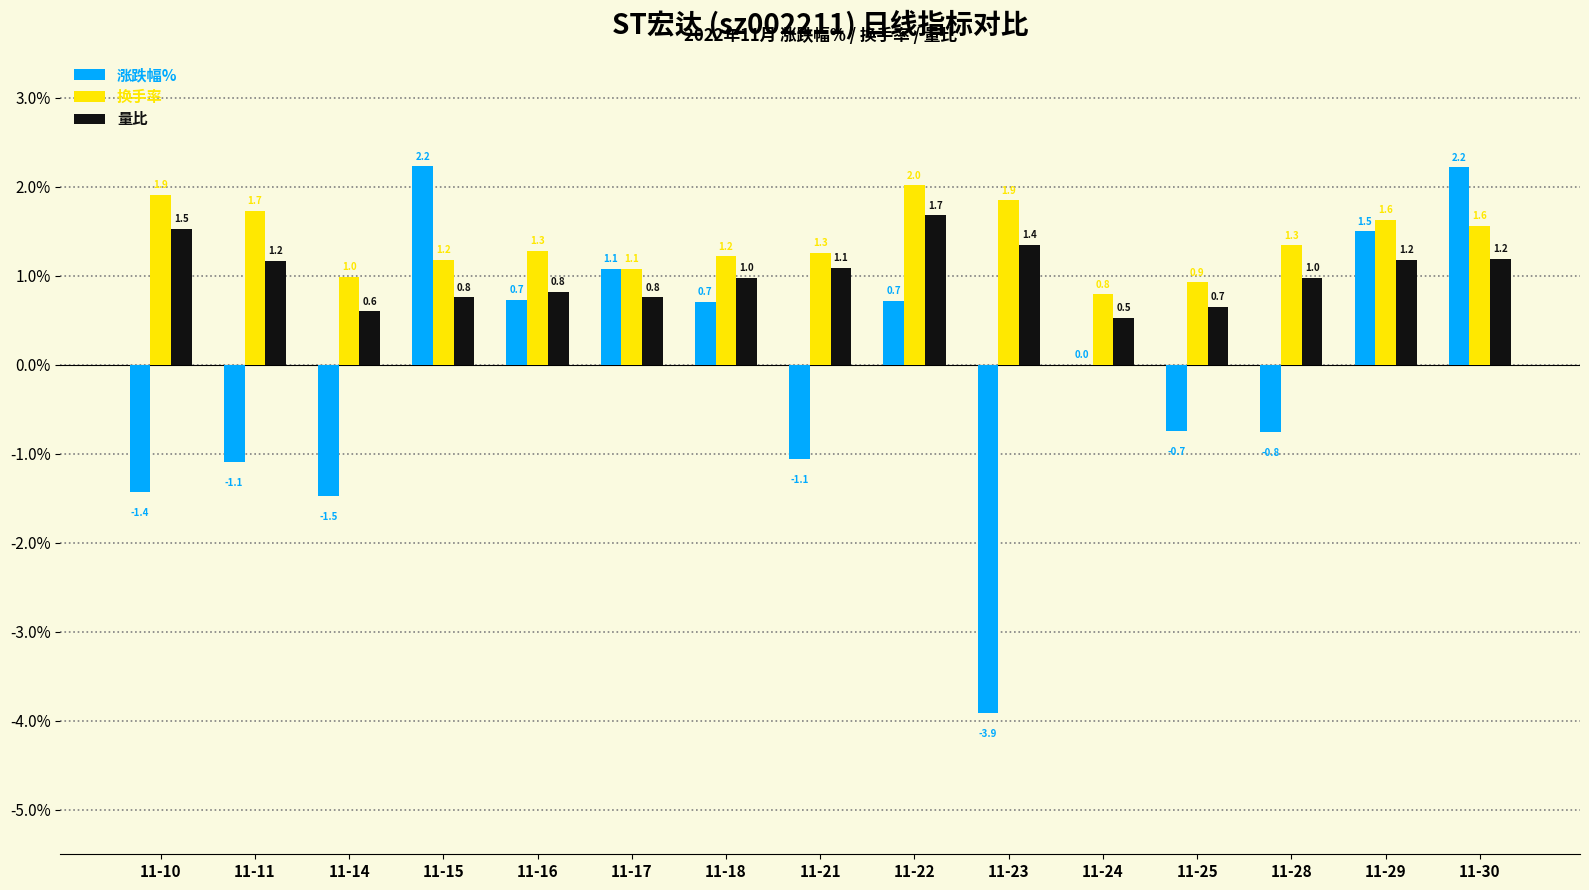

Which series has the largest total across all categories?

换手率